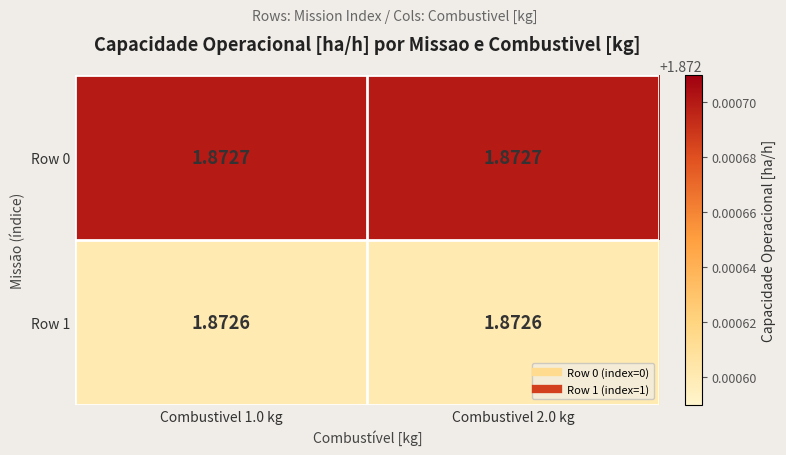

Is the value of Row 1 at Combustivel 1.0 kg greater than the value of Row 0 at Combustivel 1.0 kg?

No